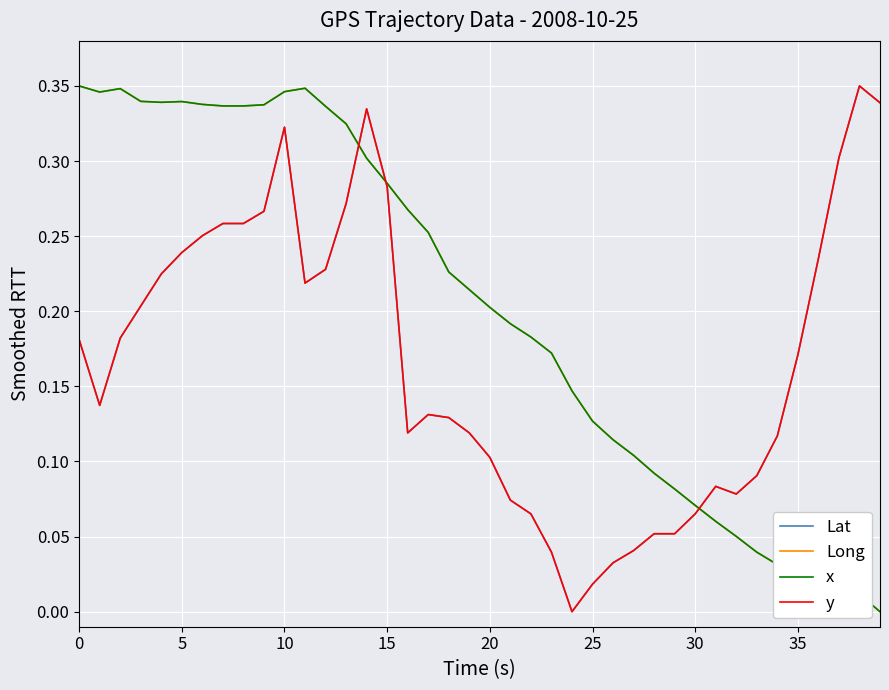

Does the chart display data point markers on the line(s)?

No